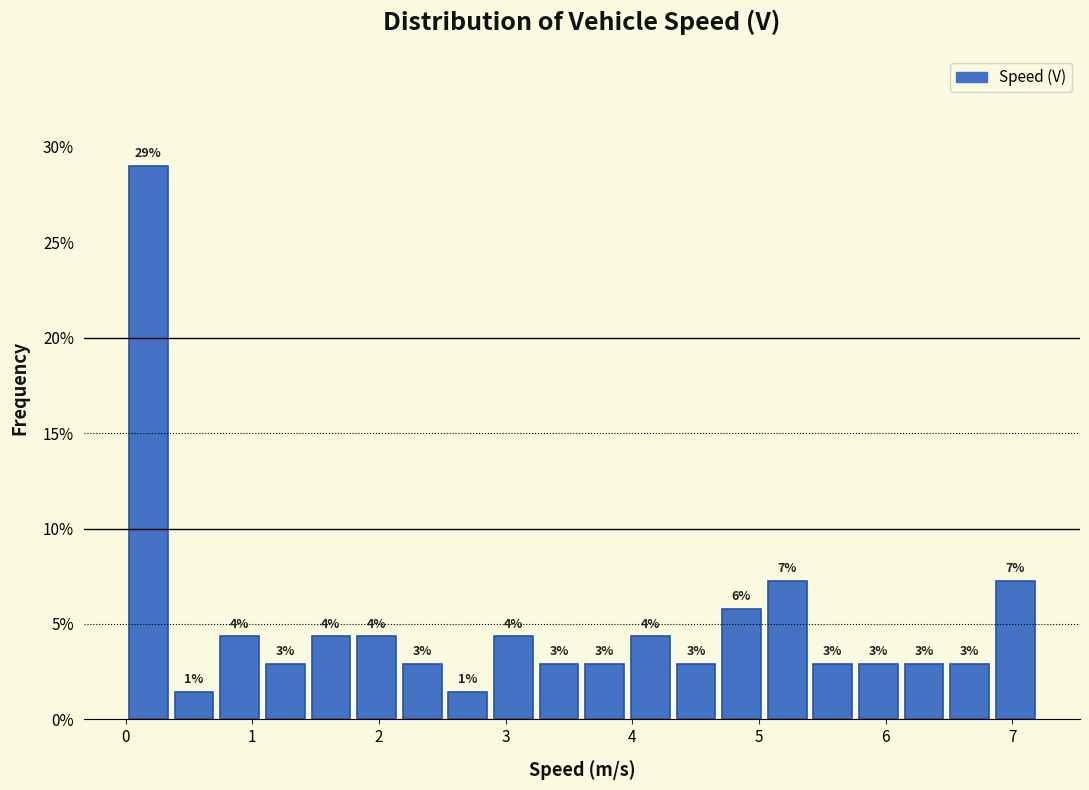

Read against the x-axis, roughly where is the centre of the tallest bar?

0.2